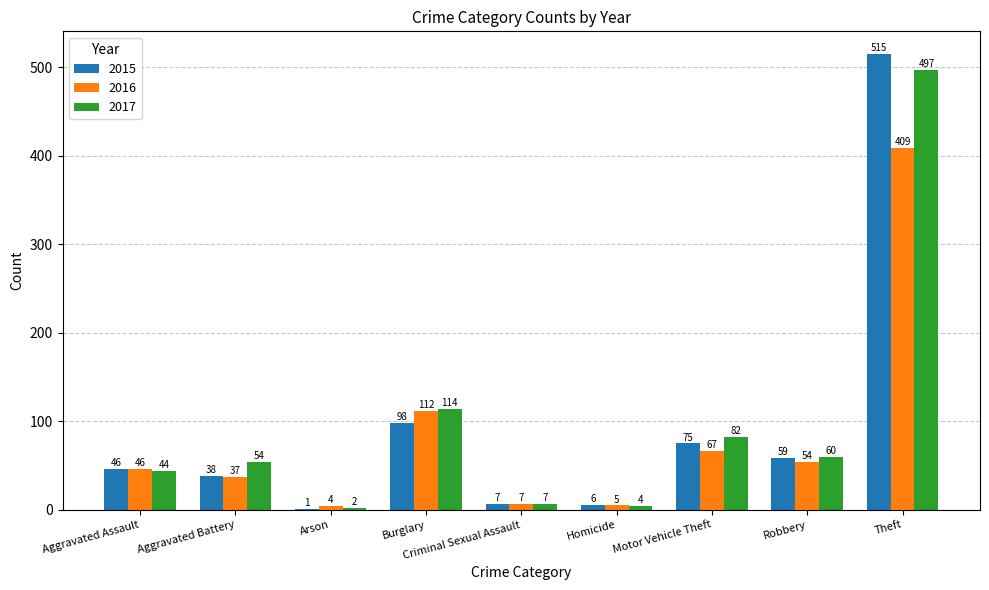

At which category is the sum across all series the highest?

Theft